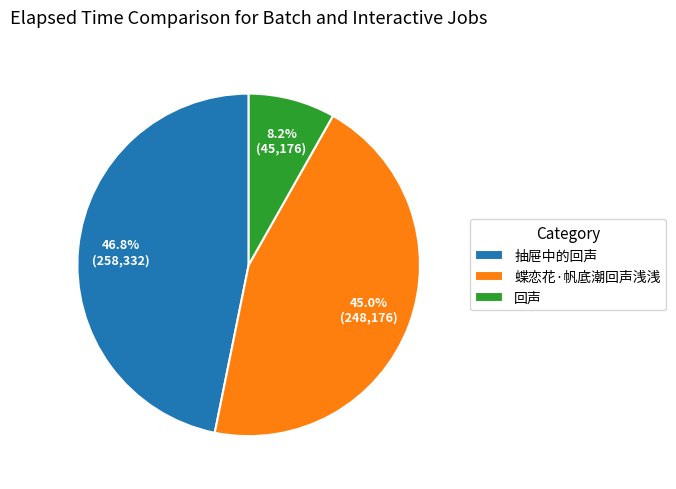

The 回声 slice represents 8% of the pie. True or false?

True